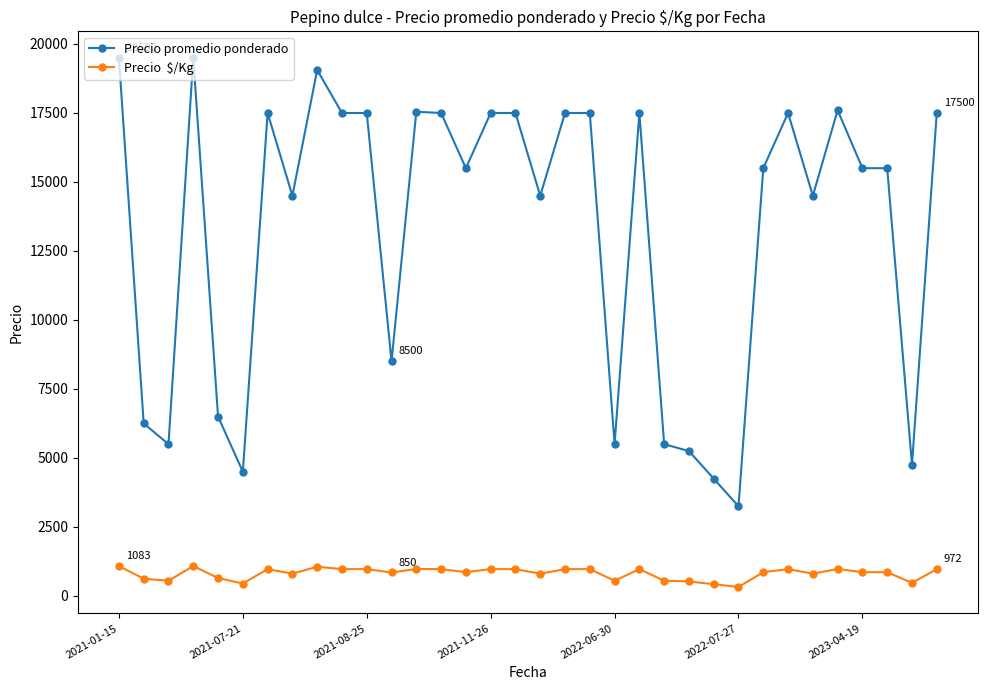

What is the maximum value shown in the chart?

19500